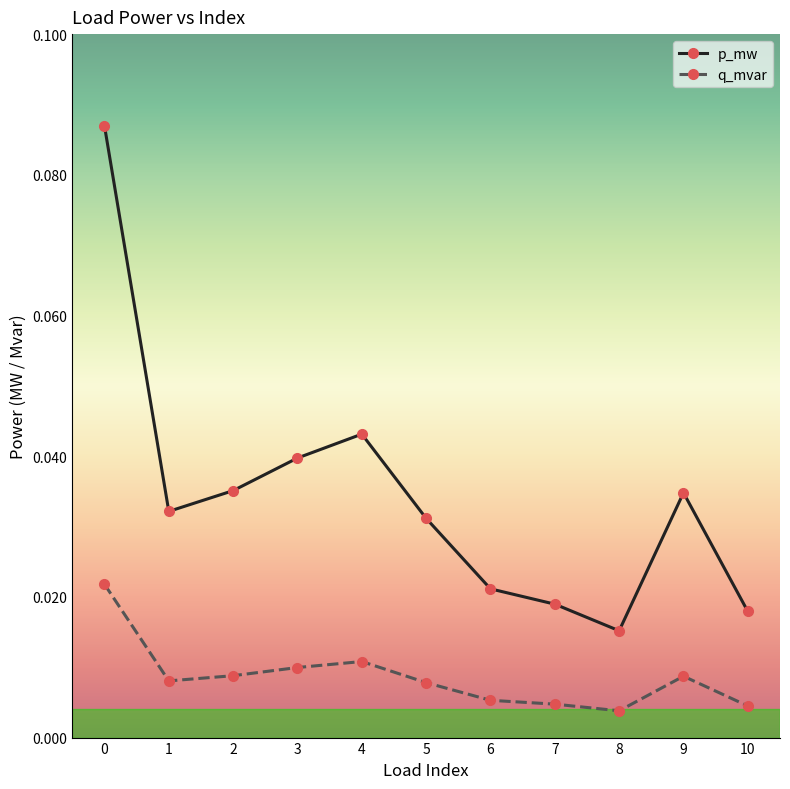

Is it true that p_mw equals 0.1 at 3?

False